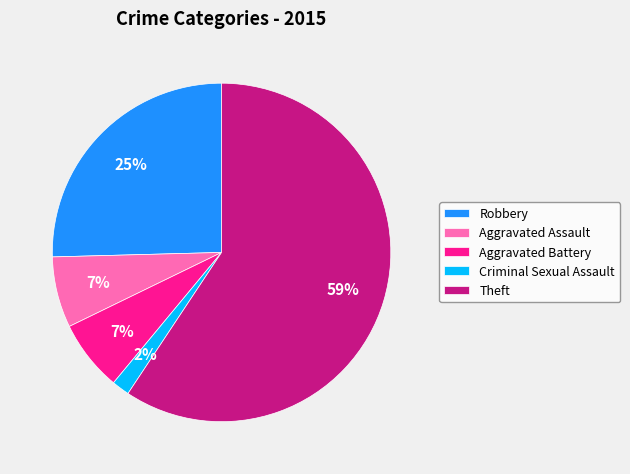

How many slices are in this pie chart?

5